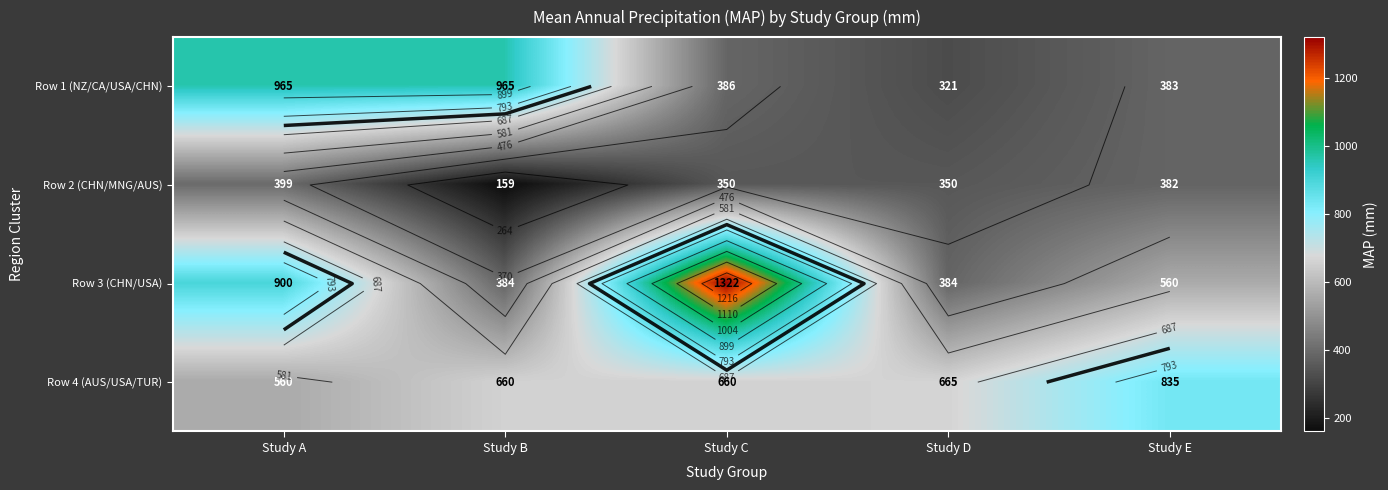

How many data points in Row 4 (AUS/USA/TUR) are less than 660?

1